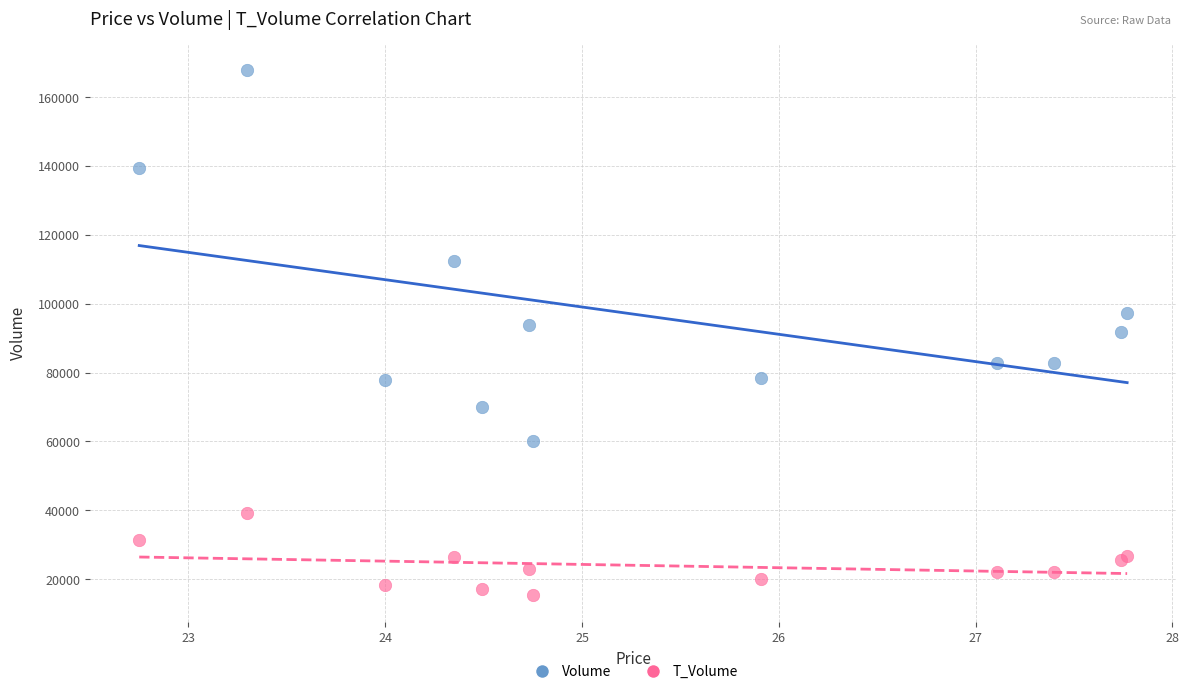

In the Volume series, what Y value is closest to 114002?

112282